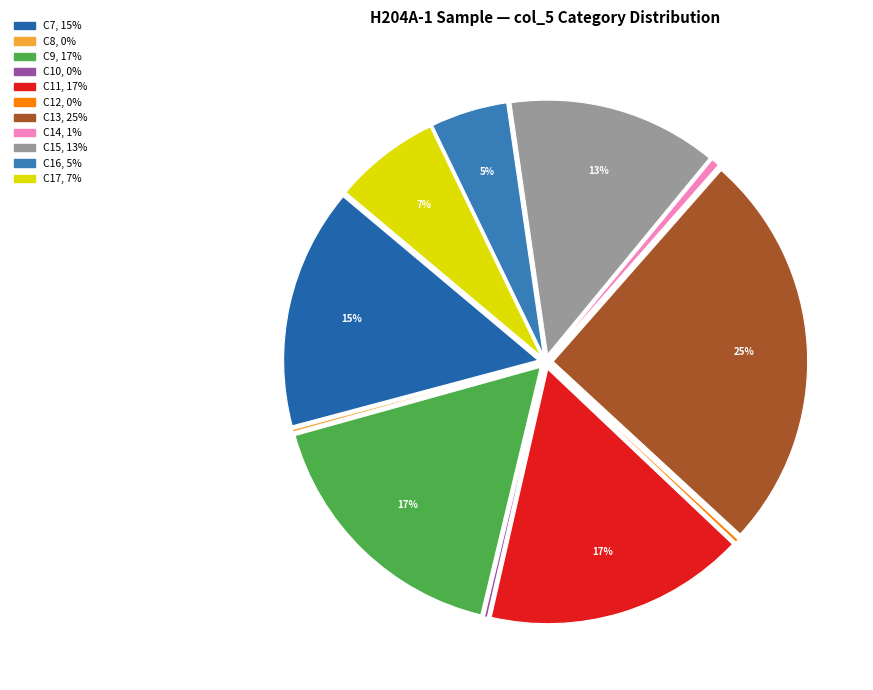

True or false: C11 accounts for 28% of the total.

False